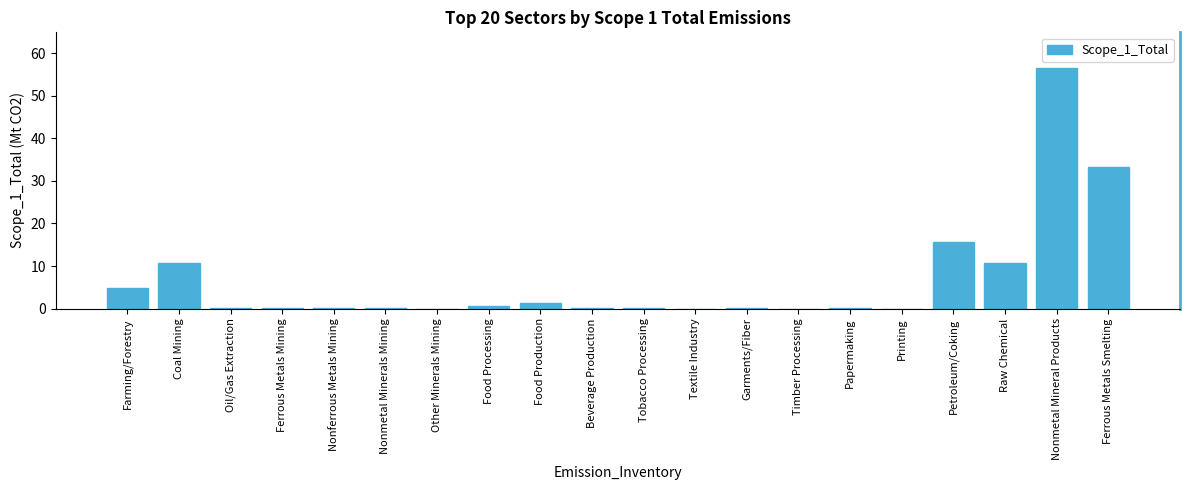

What is the change in value from Farming/Forestry to Beverage Production?

-4.7